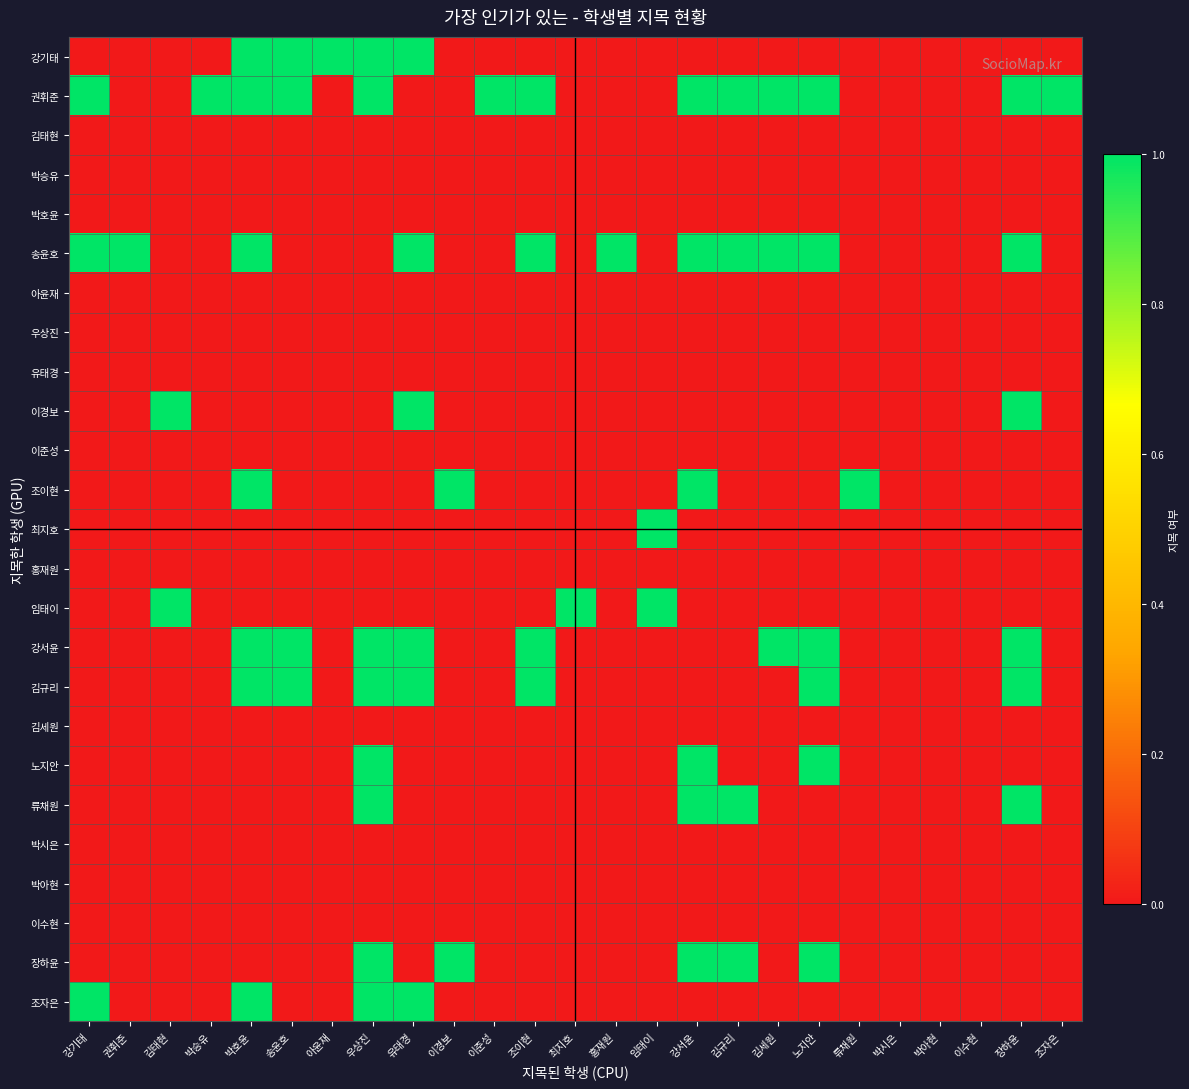

Reading right to left, transcribe all the data shown in this chart.

강기태: 조자은=0	장하윤=0	이수현=0	박아현=0	박시은=0	류채원=0	노지안=0	김세원=0	김규리=0	강서윤=0	임태이=0	홍재원=0	최지호=0	조이현=0	이준성=0	이경보=0	유태경=1	우상진=1	아윤재=1	송윤호=1	박호윤=1	박승유=0	김태현=0	권휘준=0	강기태=0
권휘준: 조자은=1	장하윤=1	이수현=0	박아현=0	박시은=0	류채원=0	노지안=1	김세원=1	김규리=1	강서윤=1	임태이=0	홍재원=0	최지호=0	조이현=1	이준성=1	이경보=0	유태경=0	우상진=1	아윤재=0	송윤호=1	박호윤=1	박승유=1	김태현=0	권휘준=0	강기태=1
김태현: 조자은=0	장하윤=0	이수현=0	박아현=0	박시은=0	류채원=0	노지안=0	김세원=0	김규리=0	강서윤=0	임태이=0	홍재원=0	최지호=0	조이현=0	이준성=0	이경보=0	유태경=0	우상진=0	아윤재=0	송윤호=0	박호윤=0	박승유=0	김태현=0	권휘준=0	강기태=0
박승유: 조자은=0	장하윤=0	이수현=0	박아현=0	박시은=0	류채원=0	노지안=0	김세원=0	김규리=0	강서윤=0	임태이=0	홍재원=0	최지호=0	조이현=0	이준성=0	이경보=0	유태경=0	우상진=0	아윤재=0	송윤호=0	박호윤=0	박승유=0	김태현=0	권휘준=0	강기태=0
박호윤: 조자은=0	장하윤=0	이수현=0	박아현=0	박시은=0	류채원=0	노지안=0	김세원=0	김규리=0	강서윤=0	임태이=0	홍재원=0	최지호=0	조이현=0	이준성=0	이경보=0	유태경=0	우상진=0	아윤재=0	송윤호=0	박호윤=0	박승유=0	김태현=0	권휘준=0	강기태=0
송윤호: 조자은=0	장하윤=1	이수현=0	박아현=0	박시은=0	류채원=0	노지안=1	김세원=1	김규리=1	강서윤=1	임태이=0	홍재원=1	최지호=0	조이현=1	이준성=0	이경보=0	유태경=1	우상진=0	아윤재=0	송윤호=0	박호윤=1	박승유=0	김태현=0	권휘준=1	강기태=1
아윤재: 조자은=0	장하윤=0	이수현=0	박아현=0	박시은=0	류채원=0	노지안=0	김세원=0	김규리=0	강서윤=0	임태이=0	홍재원=0	최지호=0	조이현=0	이준성=0	이경보=0	유태경=0	우상진=0	아윤재=0	송윤호=0	박호윤=0	박승유=0	김태현=0	권휘준=0	강기태=0
우상진: 조자은=0	장하윤=0	이수현=0	박아현=0	박시은=0	류채원=0	노지안=0	김세원=0	김규리=0	강서윤=0	임태이=0	홍재원=0	최지호=0	조이현=0	이준성=0	이경보=0	유태경=0	우상진=0	아윤재=0	송윤호=0	박호윤=0	박승유=0	김태현=0	권휘준=0	강기태=0
유태경: 조자은=0	장하윤=0	이수현=0	박아현=0	박시은=0	류채원=0	노지안=0	김세원=0	김규리=0	강서윤=0	임태이=0	홍재원=0	최지호=0	조이현=0	이준성=0	이경보=0	유태경=0	우상진=0	아윤재=0	송윤호=0	박호윤=0	박승유=0	김태현=0	권휘준=0	강기태=0
이경보: 조자은=0	장하윤=1	이수현=0	박아현=0	박시은=0	류채원=0	노지안=0	김세원=0	김규리=0	강서윤=0	임태이=0	홍재원=0	최지호=0	조이현=0	이준성=0	이경보=0	유태경=1	우상진=0	아윤재=0	송윤호=0	박호윤=0	박승유=0	김태현=1	권휘준=0	강기태=0
이준성: 조자은=0	장하윤=0	이수현=0	박아현=0	박시은=0	류채원=0	노지안=0	김세원=0	김규리=0	강서윤=0	임태이=0	홍재원=0	최지호=0	조이현=0	이준성=0	이경보=0	유태경=0	우상진=0	아윤재=0	송윤호=0	박호윤=0	박승유=0	김태현=0	권휘준=0	강기태=0
조이현: 조자은=0	장하윤=0	이수현=0	박아현=0	박시은=0	류채원=1	노지안=0	김세원=0	김규리=0	강서윤=1	임태이=0	홍재원=0	최지호=0	조이현=0	이준성=0	이경보=1	유태경=0	우상진=0	아윤재=0	송윤호=0	박호윤=1	박승유=0	김태현=0	권휘준=0	강기태=0
최지호: 조자은=0	장하윤=0	이수현=0	박아현=0	박시은=0	류채원=0	노지안=0	김세원=0	김규리=0	강서윤=0	임태이=1	홍재원=0	최지호=0	조이현=0	이준성=0	이경보=0	유태경=0	우상진=0	아윤재=0	송윤호=0	박호윤=0	박승유=0	김태현=0	권휘준=0	강기태=0
홍재원: 조자은=0	장하윤=0	이수현=0	박아현=0	박시은=0	류채원=0	노지안=0	김세원=0	김규리=0	강서윤=0	임태이=0	홍재원=0	최지호=0	조이현=0	이준성=0	이경보=0	유태경=0	우상진=0	아윤재=0	송윤호=0	박호윤=0	박승유=0	김태현=0	권휘준=0	강기태=0
임태이: 조자은=0	장하윤=0	이수현=0	박아현=0	박시은=0	류채원=0	노지안=0	김세원=0	김규리=0	강서윤=0	임태이=1	홍재원=0	최지호=1	조이현=0	이준성=0	이경보=0	유태경=0	우상진=0	아윤재=0	송윤호=0	박호윤=0	박승유=0	김태현=1	권휘준=0	강기태=0
강서윤: 조자은=0	장하윤=1	이수현=0	박아현=0	박시은=0	류채원=0	노지안=1	김세원=1	김규리=0	강서윤=0	임태이=0	홍재원=0	최지호=0	조이현=1	이준성=0	이경보=0	유태경=1	우상진=1	아윤재=0	송윤호=1	박호윤=1	박승유=0	김태현=0	권휘준=0	강기태=0
김규리: 조자은=0	장하윤=1	이수현=0	박아현=0	박시은=0	류채원=0	노지안=1	김세원=0	김규리=0	강서윤=0	임태이=0	홍재원=0	최지호=0	조이현=1	이준성=0	이경보=0	유태경=1	우상진=1	아윤재=0	송윤호=1	박호윤=1	박승유=0	김태현=0	권휘준=0	강기태=0
김세원: 조자은=0	장하윤=0	이수현=0	박아현=0	박시은=0	류채원=0	노지안=0	김세원=0	김규리=0	강서윤=0	임태이=0	홍재원=0	최지호=0	조이현=0	이준성=0	이경보=0	유태경=0	우상진=0	아윤재=0	송윤호=0	박호윤=0	박승유=0	김태현=0	권휘준=0	강기태=0
노지안: 조자은=0	장하윤=0	이수현=0	박아현=0	박시은=0	류채원=0	노지안=1	김세원=0	김규리=0	강서윤=1	임태이=0	홍재원=0	최지호=0	조이현=0	이준성=0	이경보=0	유태경=0	우상진=1	아윤재=0	송윤호=0	박호윤=0	박승유=0	김태현=0	권휘준=0	강기태=0
류채원: 조자은=0	장하윤=1	이수현=0	박아현=0	박시은=0	류채원=0	노지안=0	김세원=0	김규리=1	강서윤=1	임태이=0	홍재원=0	최지호=0	조이현=0	이준성=0	이경보=0	유태경=0	우상진=1	아윤재=0	송윤호=0	박호윤=0	박승유=0	김태현=0	권휘준=0	강기태=0
박시은: 조자은=0	장하윤=0	이수현=0	박아현=0	박시은=0	류채원=0	노지안=0	김세원=0	김규리=0	강서윤=0	임태이=0	홍재원=0	최지호=0	조이현=0	이준성=0	이경보=0	유태경=0	우상진=0	아윤재=0	송윤호=0	박호윤=0	박승유=0	김태현=0	권휘준=0	강기태=0
박아현: 조자은=0	장하윤=0	이수현=0	박아현=0	박시은=0	류채원=0	노지안=0	김세원=0	김규리=0	강서윤=0	임태이=0	홍재원=0	최지호=0	조이현=0	이준성=0	이경보=0	유태경=0	우상진=0	아윤재=0	송윤호=0	박호윤=0	박승유=0	김태현=0	권휘준=0	강기태=0
이수현: 조자은=0	장하윤=0	이수현=0	박아현=0	박시은=0	류채원=0	노지안=0	김세원=0	김규리=0	강서윤=0	임태이=0	홍재원=0	최지호=0	조이현=0	이준성=0	이경보=0	유태경=0	우상진=0	아윤재=0	송윤호=0	박호윤=0	박승유=0	김태현=0	권휘준=0	강기태=0
장하윤: 조자은=0	장하윤=0	이수현=0	박아현=0	박시은=0	류채원=0	노지안=1	김세원=0	김규리=1	강서윤=1	임태이=0	홍재원=0	최지호=0	조이현=0	이준성=0	이경보=1	유태경=0	우상진=1	아윤재=0	송윤호=0	박호윤=0	박승유=0	김태현=0	권휘준=0	강기태=0
조자은: 조자은=0	장하윤=0	이수현=0	박아현=0	박시은=0	류채원=0	노지안=0	김세원=0	김규리=0	강서윤=0	임태이=0	홍재원=0	최지호=0	조이현=0	이준성=0	이경보=0	유태경=1	우상진=1	아윤재=0	송윤호=0	박호윤=1	박승유=0	김태현=0	권휘준=0	강기태=1